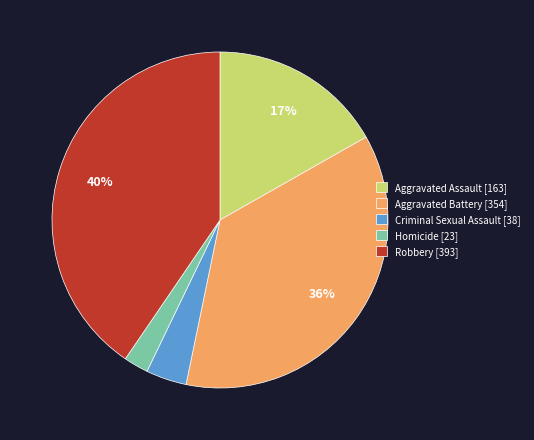

To the nearest percent, what is the average slice percentage?

20%